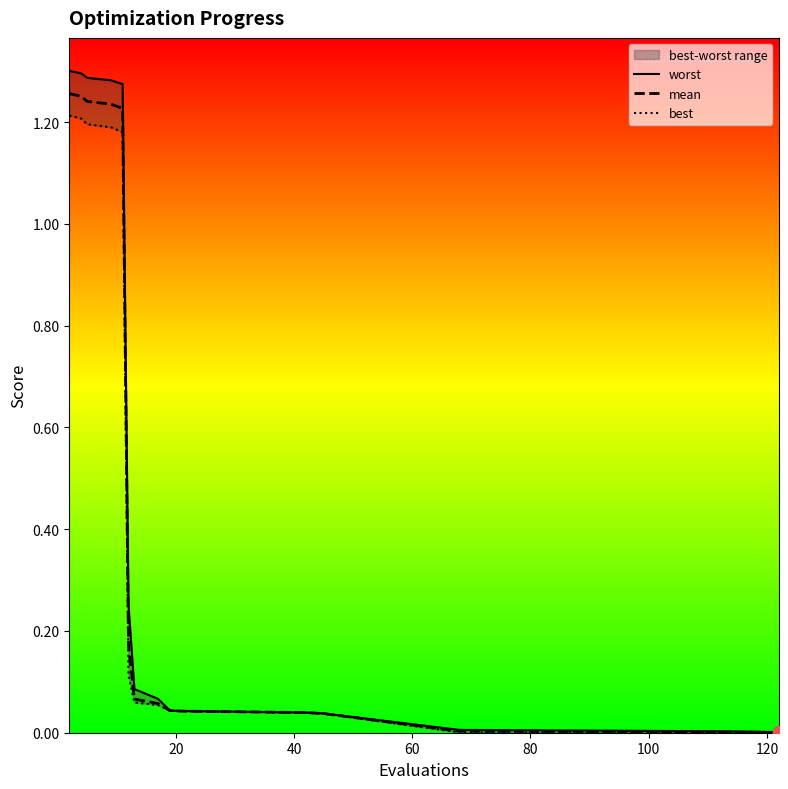

At how many categories does at least one series exceed 0?

15